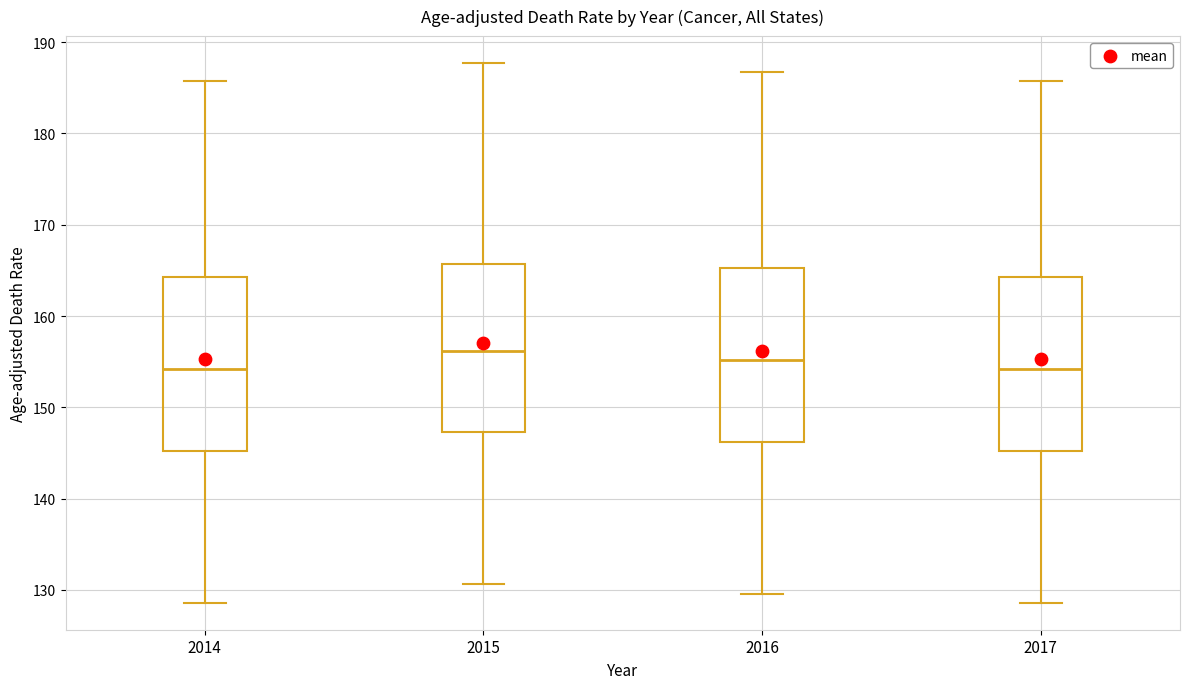

Where does the median line of the box at x = 2016 sit on the y-axis? The values are not printed on the chart, so give them approximately, as read against the axis.

155